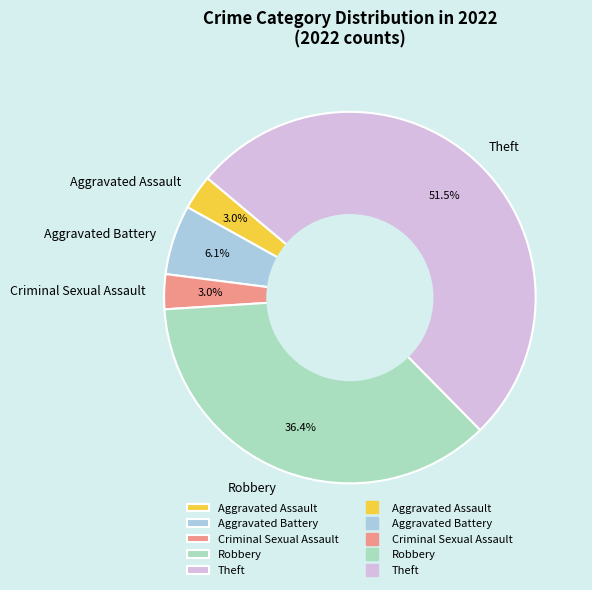

Between Theft and Aggravated Battery, which is larger?

Theft